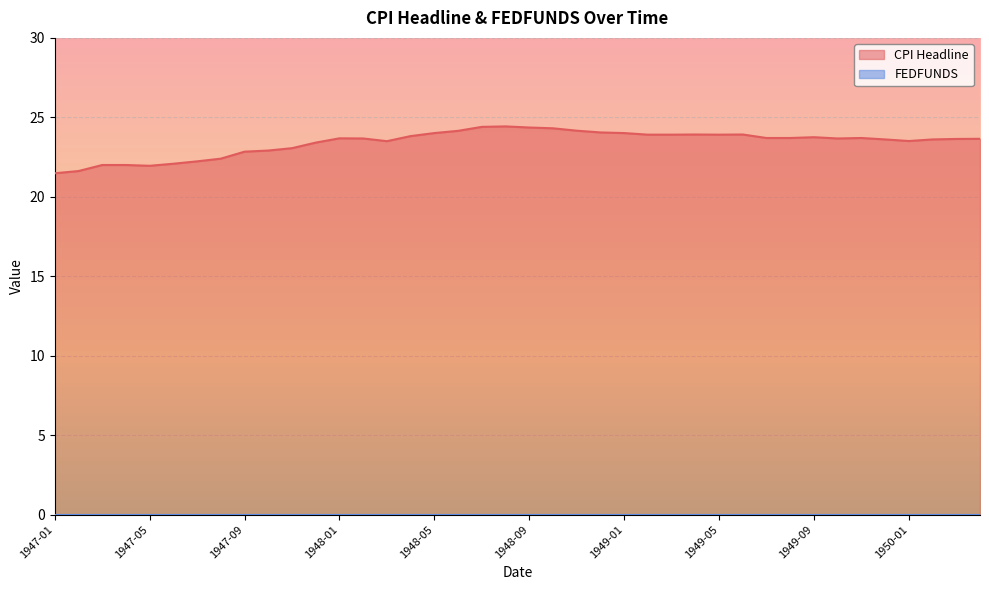

What is the ratio of the value at 1949-05 to the value at 1950-04?

1.0